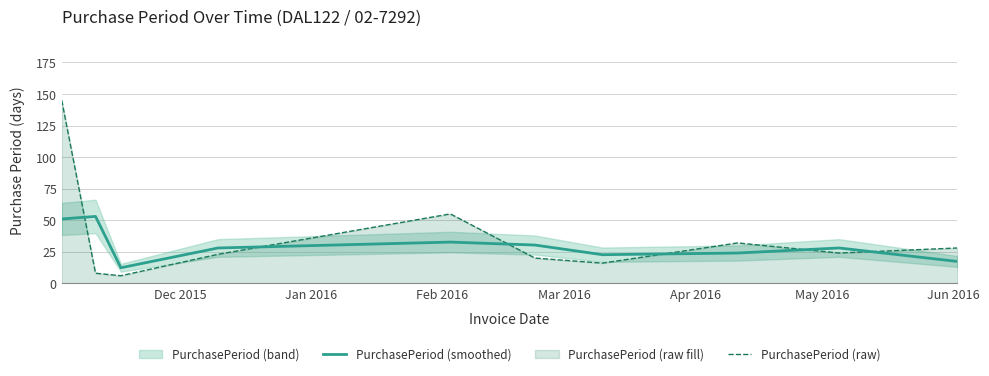

What is the greatest value displayed?

145.0